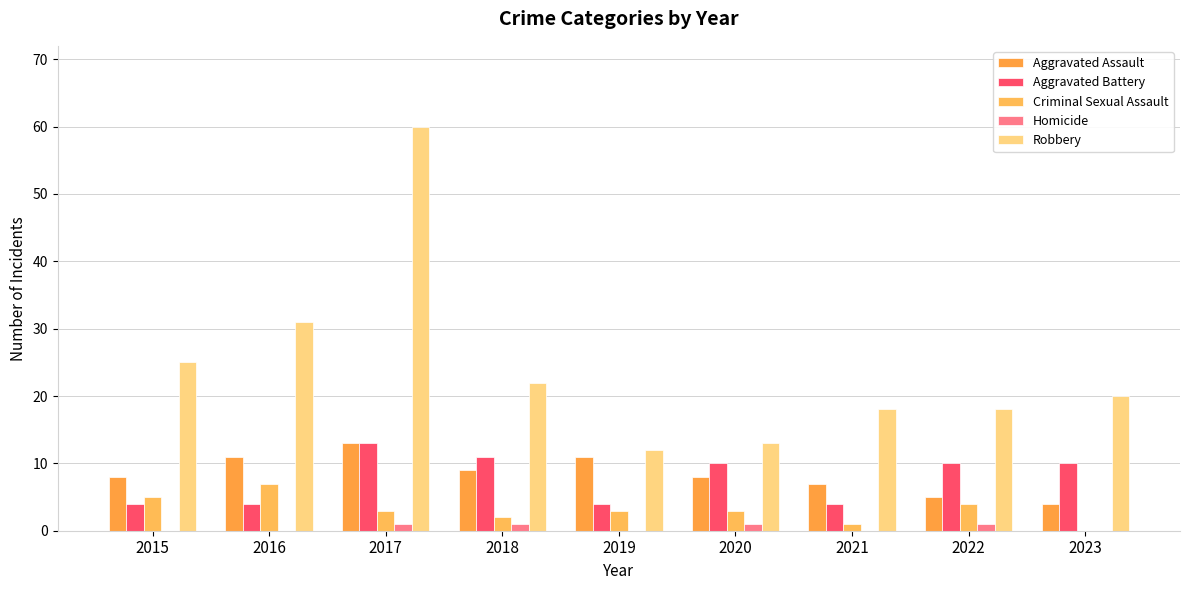

Which has a higher value, 2018 or 2022?

2018